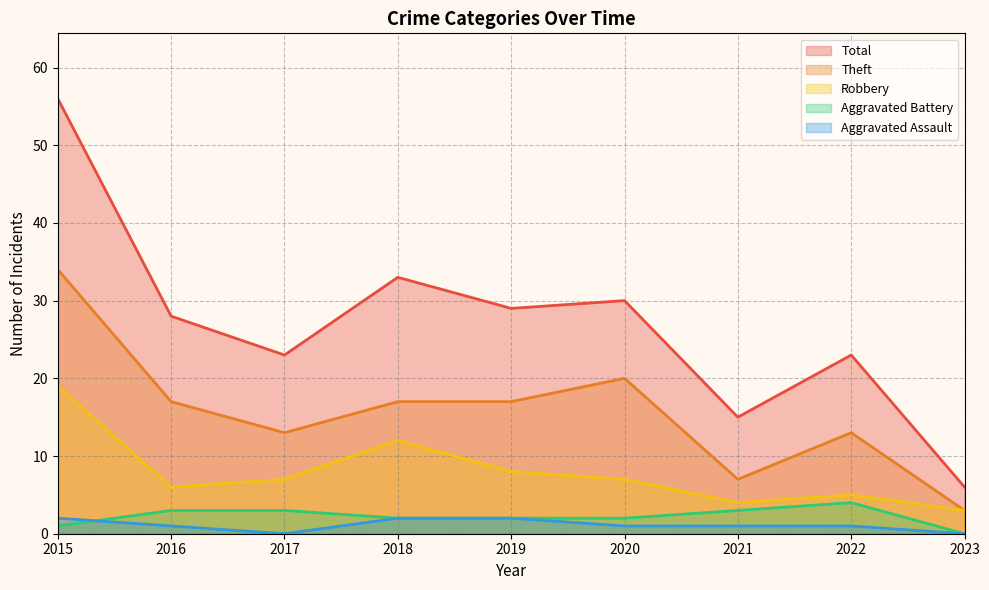

True or false: Robbery and Aggravated Assault intersect in this chart.

False